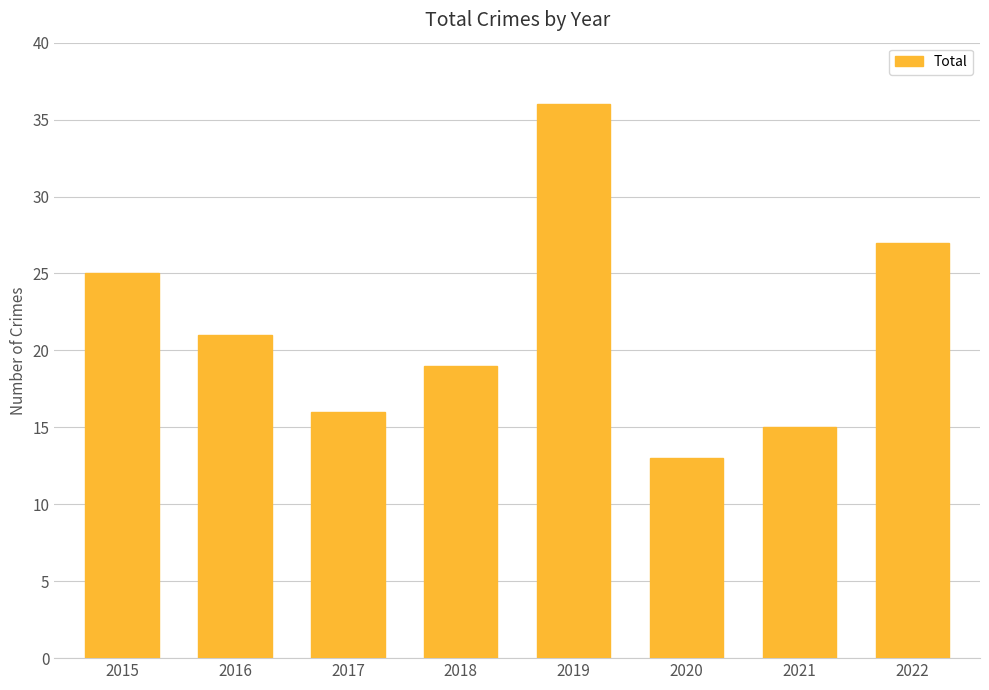

Does the chart contain stacked bars?

No